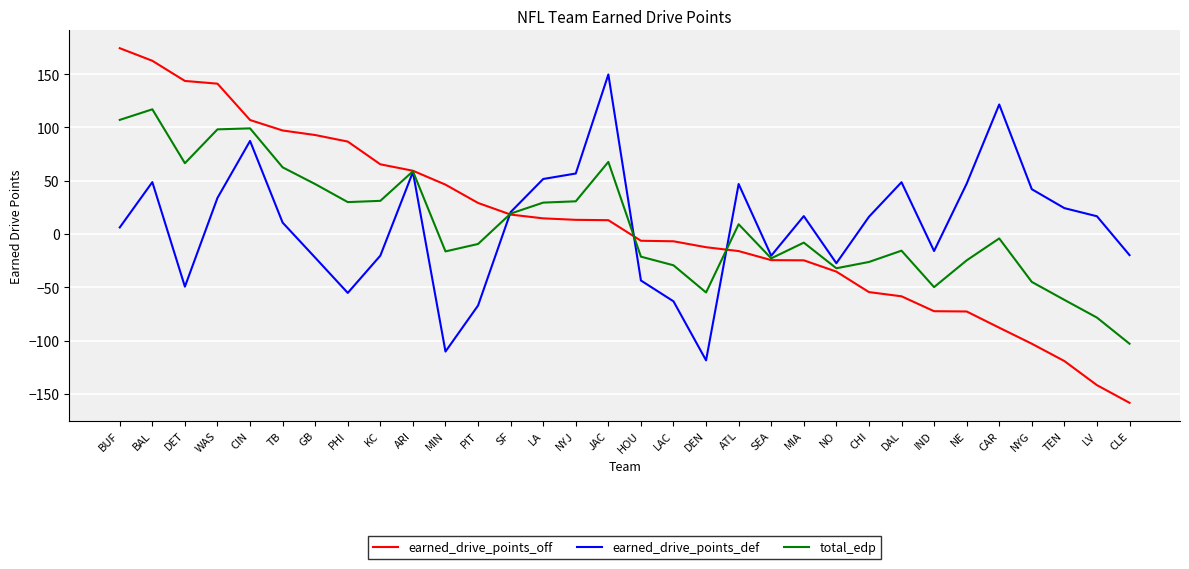

What is the approximate value of earned_drive_points_def at IND?

-16.0